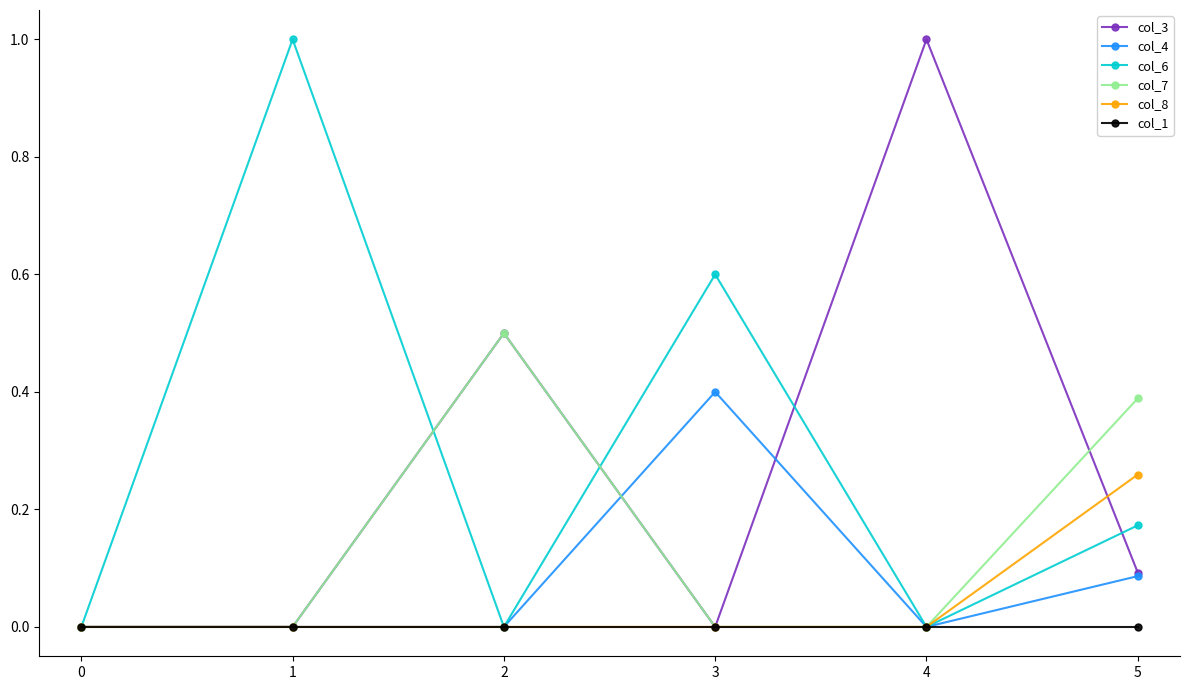

How many lines are shown in the chart?

6